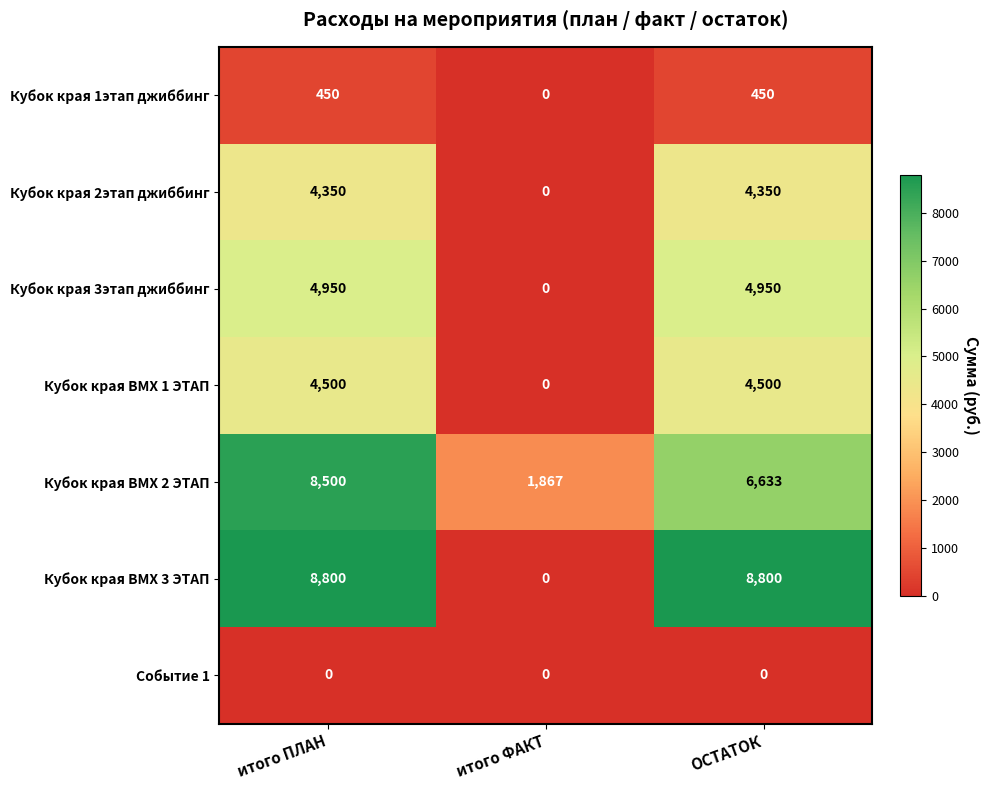

Rank the series by their maximum value, from lowest to highest.

Событие 1, Кубок края 1этап джиббинг, Кубок края 2этап джиббинг, Кубок края ВМХ 1 ЭТАП, Кубок края 3этап джиббинг, Кубок края ВМХ 2 ЭТАП, Кубок края ВМХ 3 ЭТАП